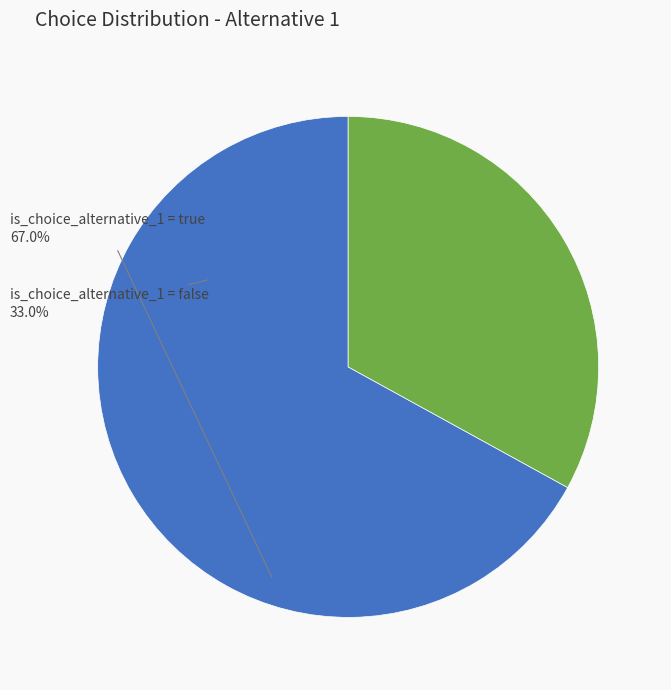

To the nearest percent, what percentage of the pie is true?

67%